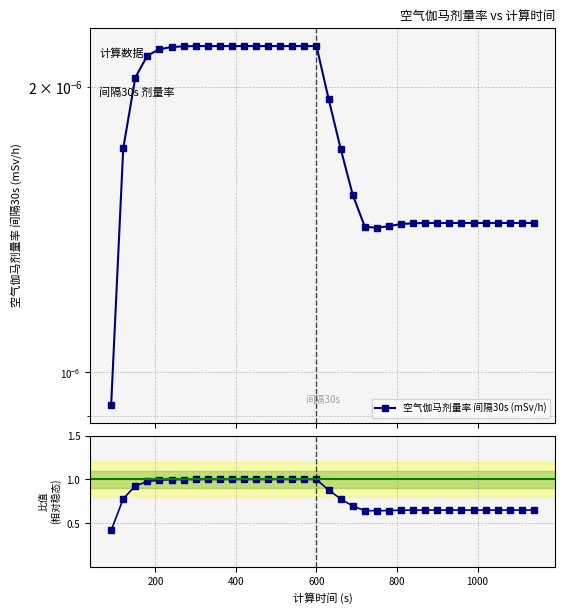

What is the minimum value shown in the chart?

0.4